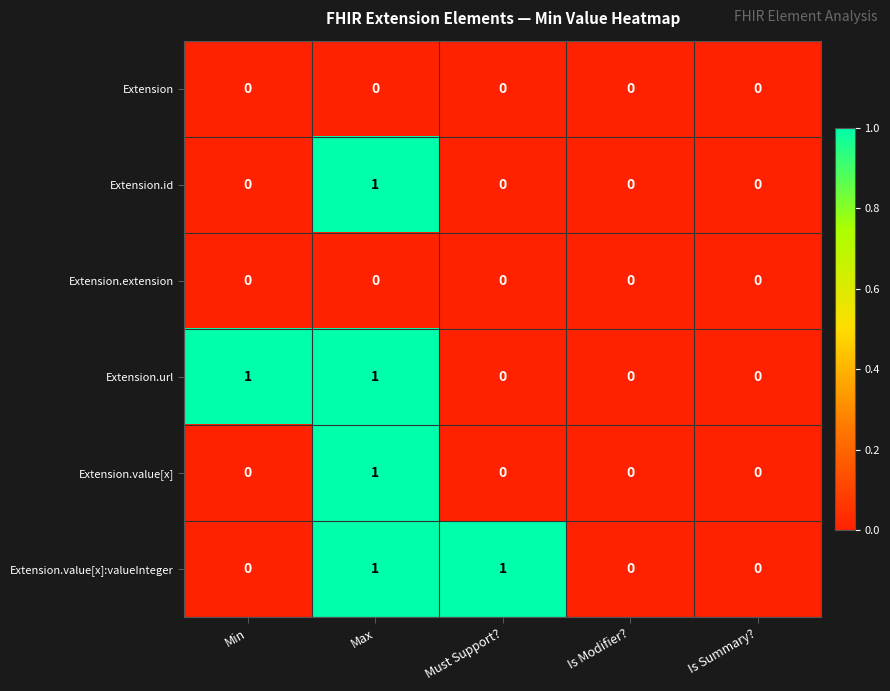

True or false: Extension.id has a value of 0 at Must Support?.

True